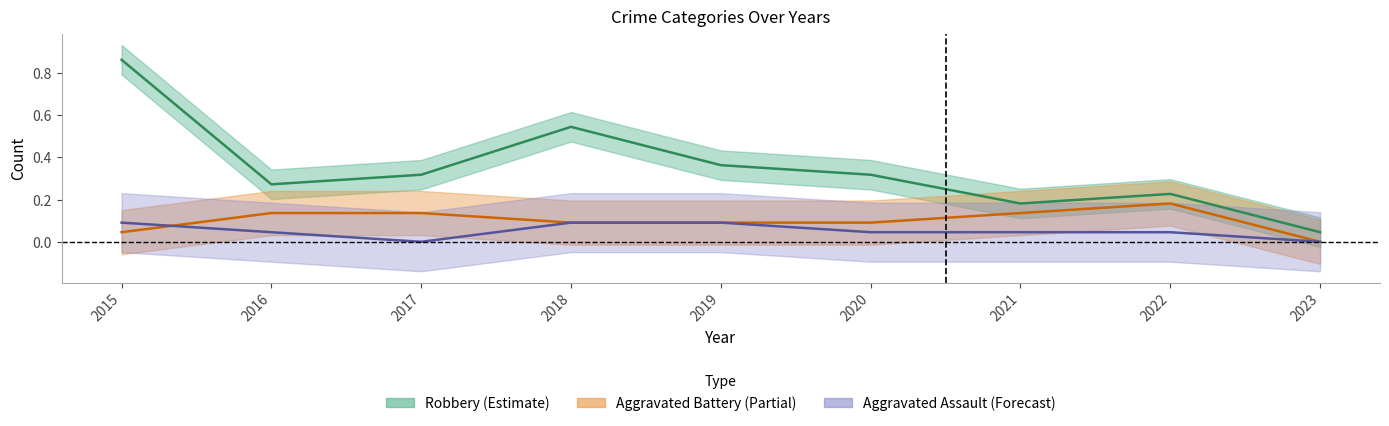

Between 2015 and 2017, which series saw the biggest shift?

Robbery